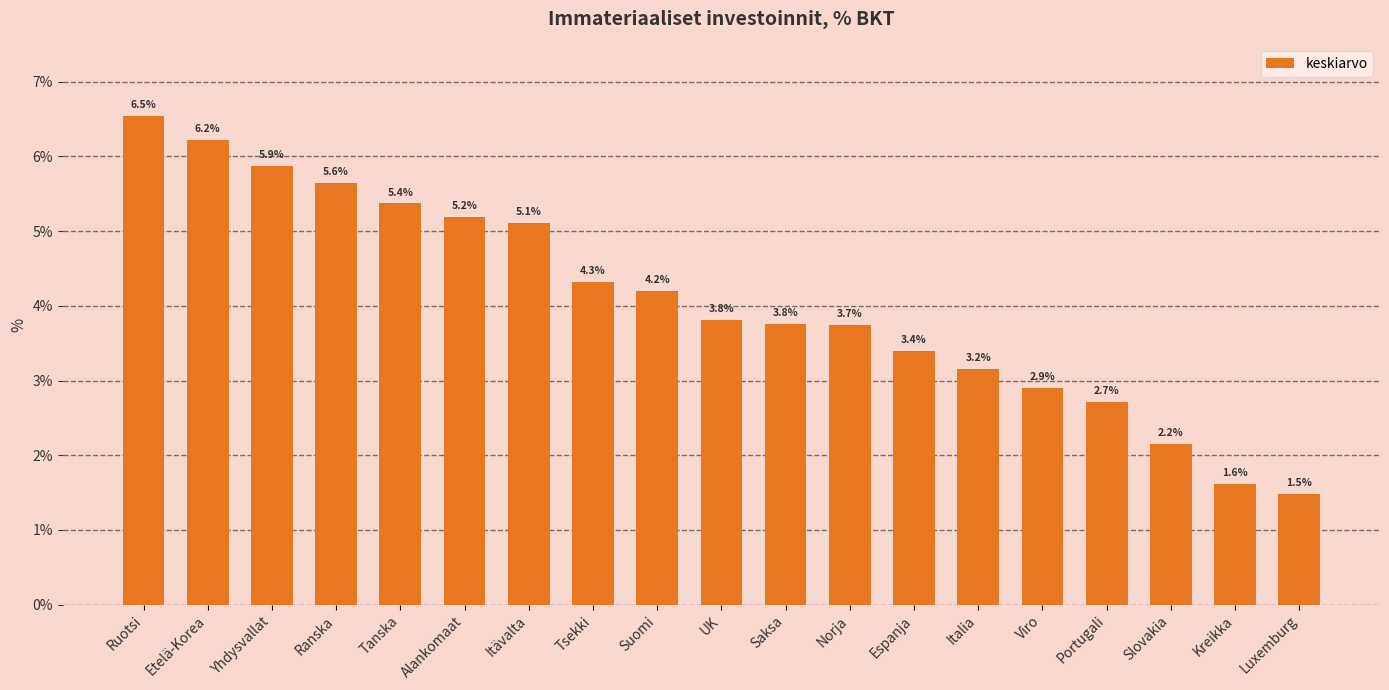

Read the value at Alankomaat.

5.2